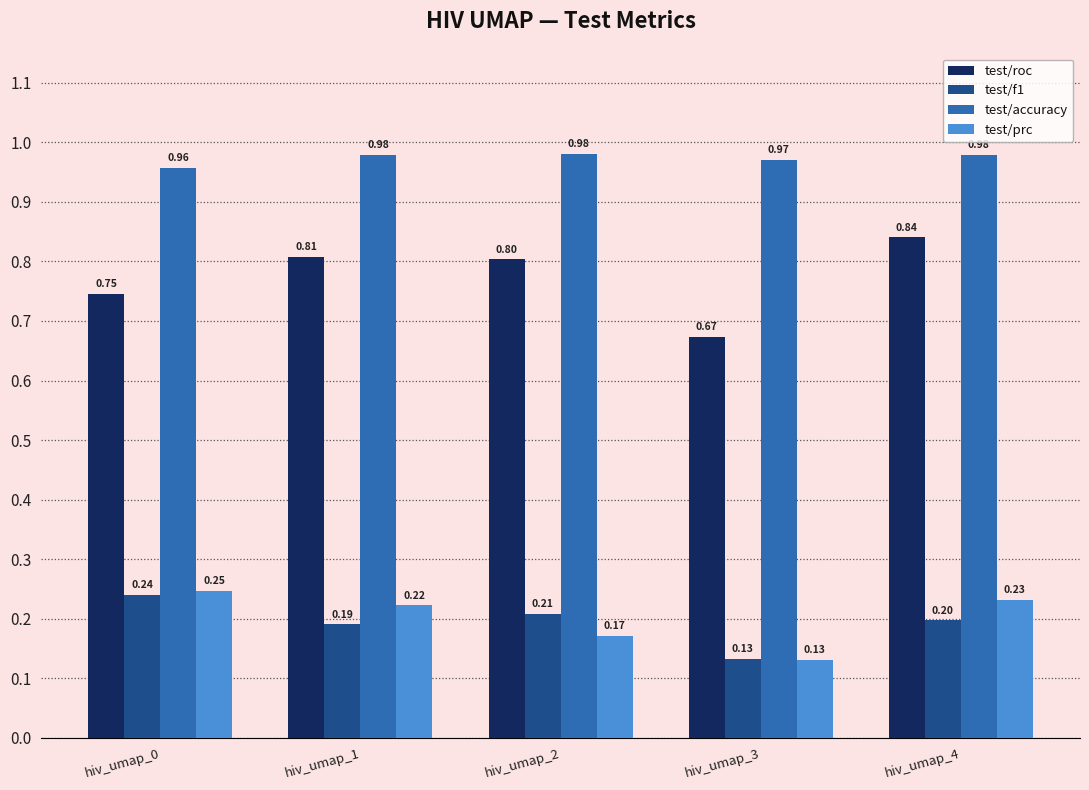

What is the average value of the test/prc series?

0.2